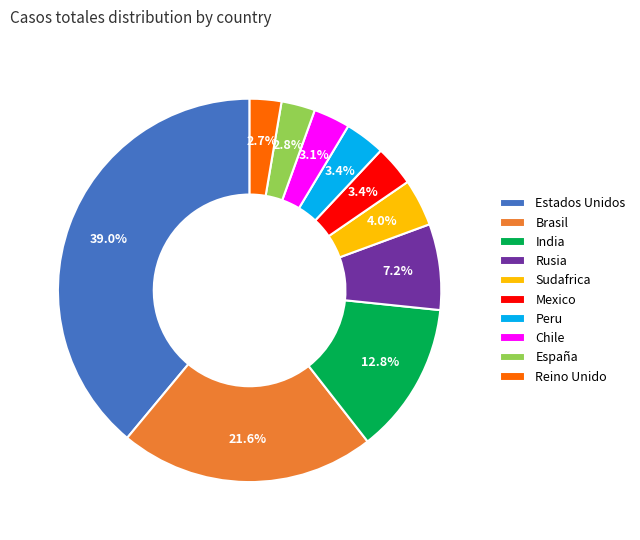

How many slices are in this pie chart?

10